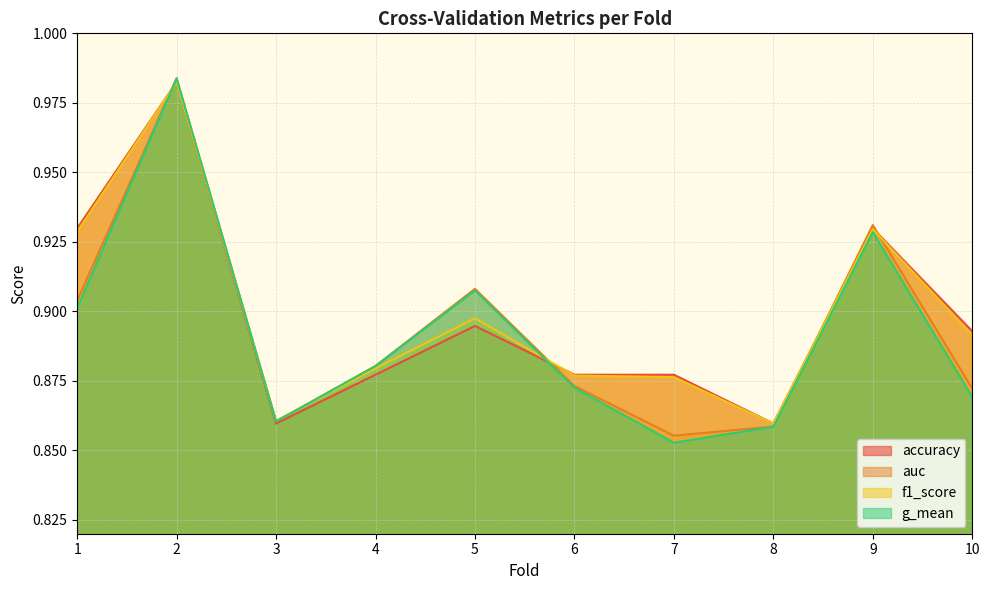

At which label is accuracy closest to 0?

3